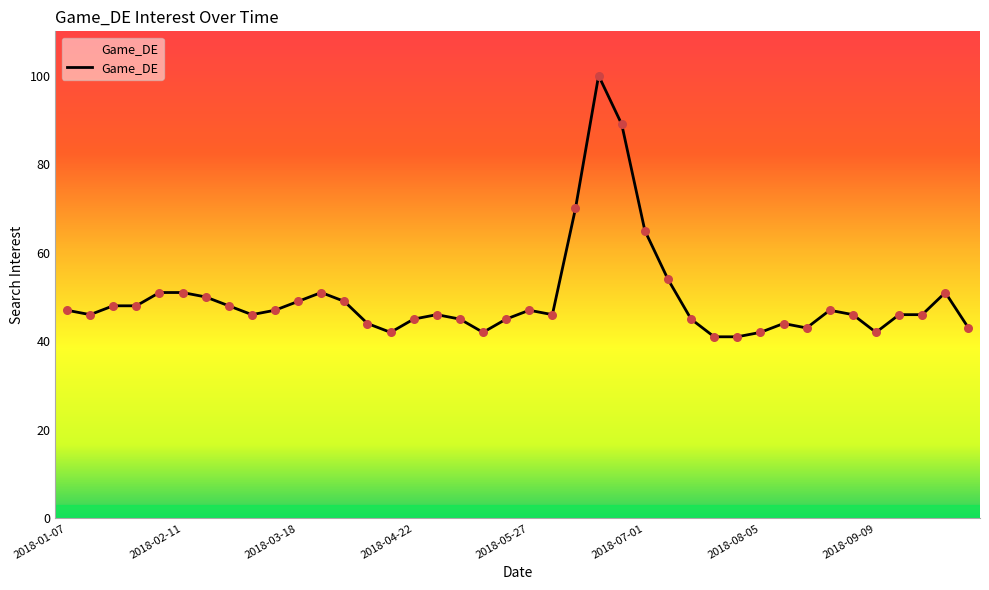

What is the difference between the maximum and minimum values?

59